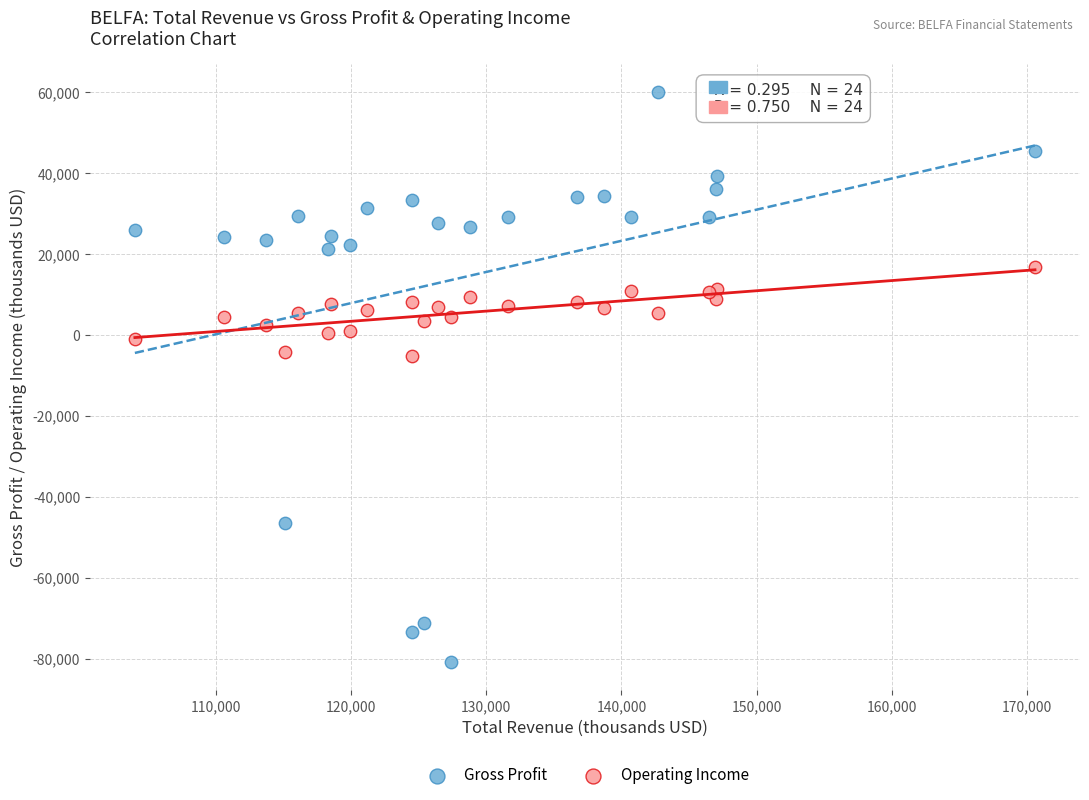

Which series contains the highest Y value?

Gross Profit